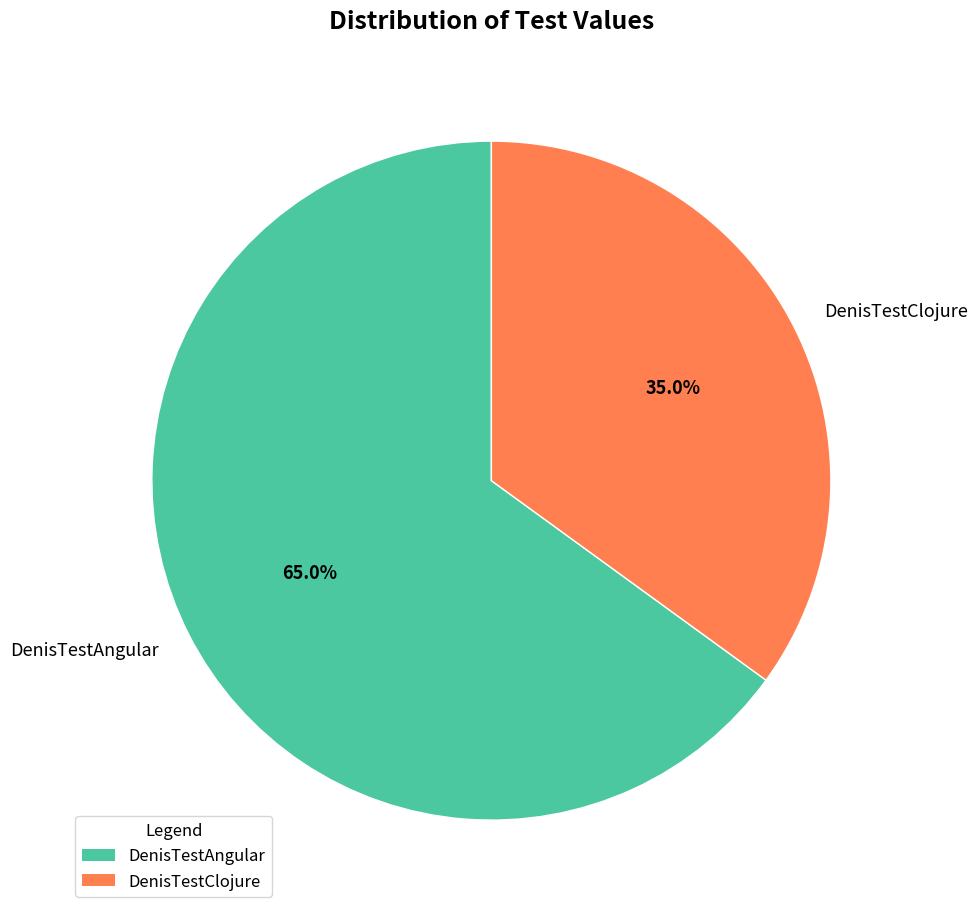

Between DenisTestAngular and DenisTestClojure, which is larger?

DenisTestAngular